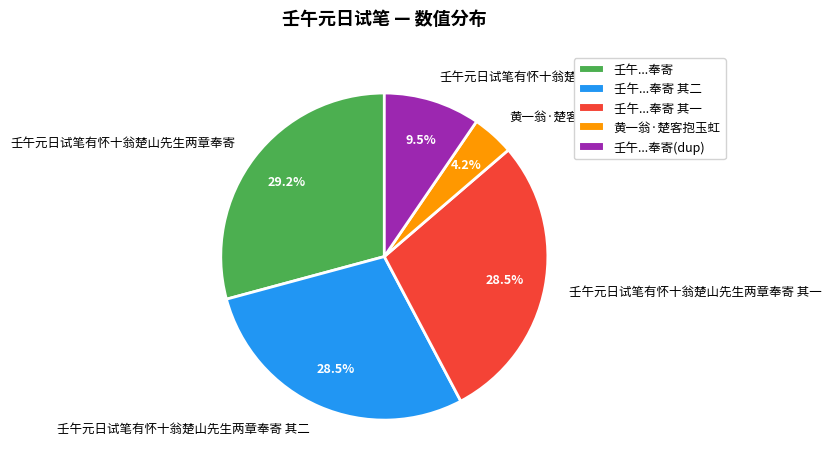

How many segments does this pie chart have?

5